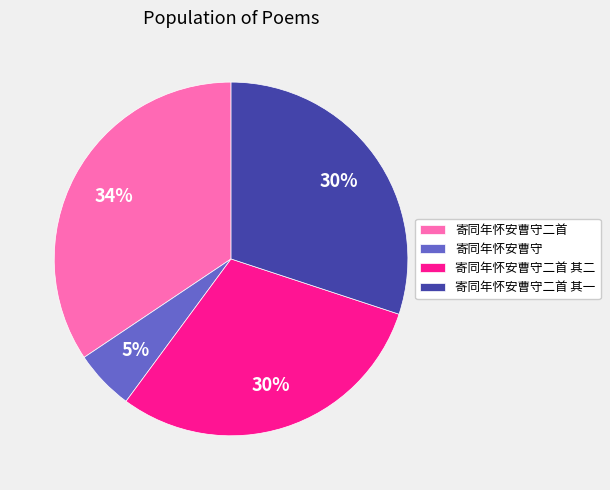

Approximately how many times larger is the value at 寄同年怀安曹守二首 compared to 寄同年怀安曹守二首 其一?

1.1